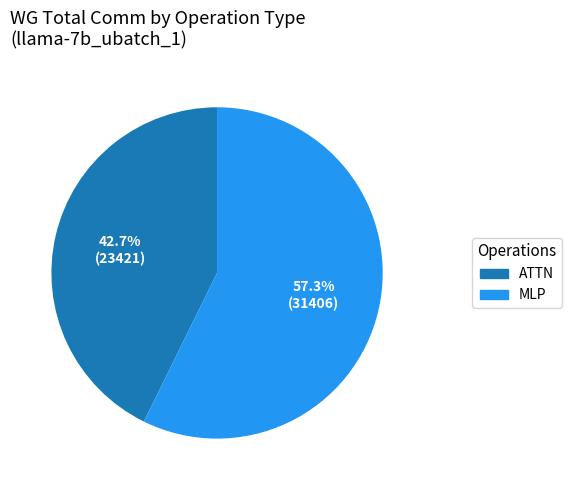

Is there a majority slice in this chart?

Yes